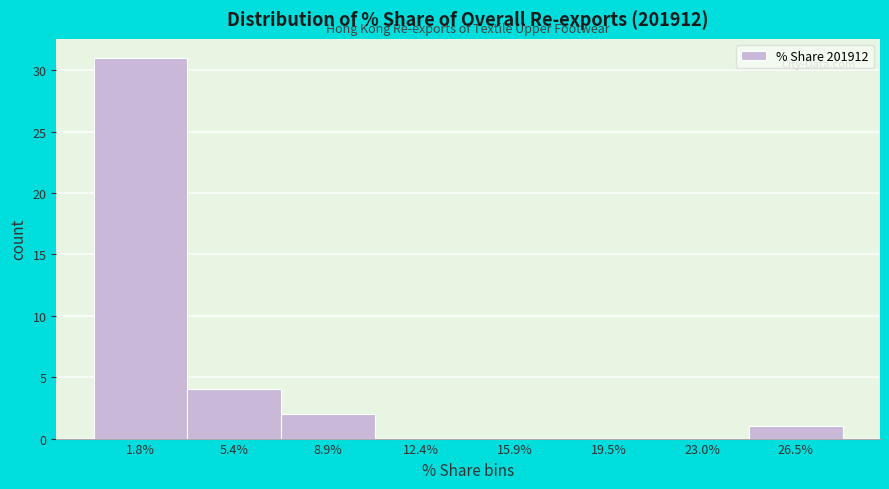

Reading left to right, transcribe this chart: for each bar, give the range it covers on the x-axis and its height. Neither the bar edges nor the heights are printed on the chart, so give them approximately, as read against the axes.

0.0 to 3.5: 31
3.5 to 7.0: 4
7.0 to 10.5: 2
10.5 to 14.0: 0
14.0 to 17.5: 0
17.5 to 21.0: 0
21.0 to 24.5: 0
24.5 to 28.5: 1